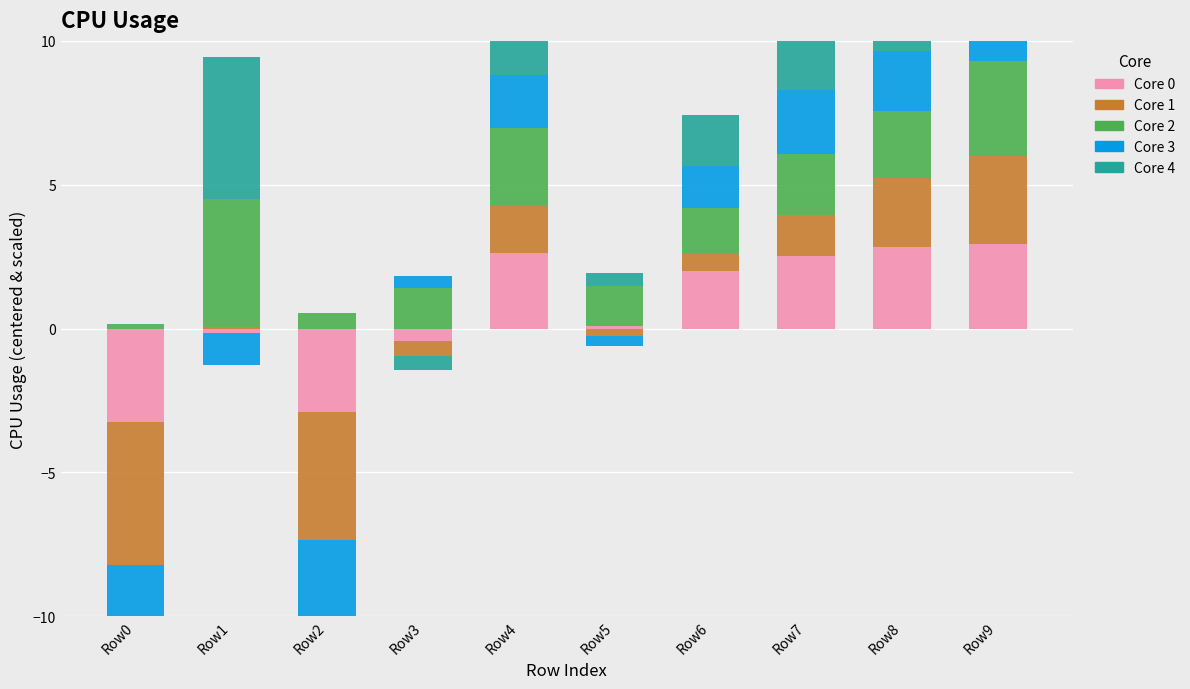

The value of CPU_USAGE_4 at Row7 is 2.6. True or false?

True